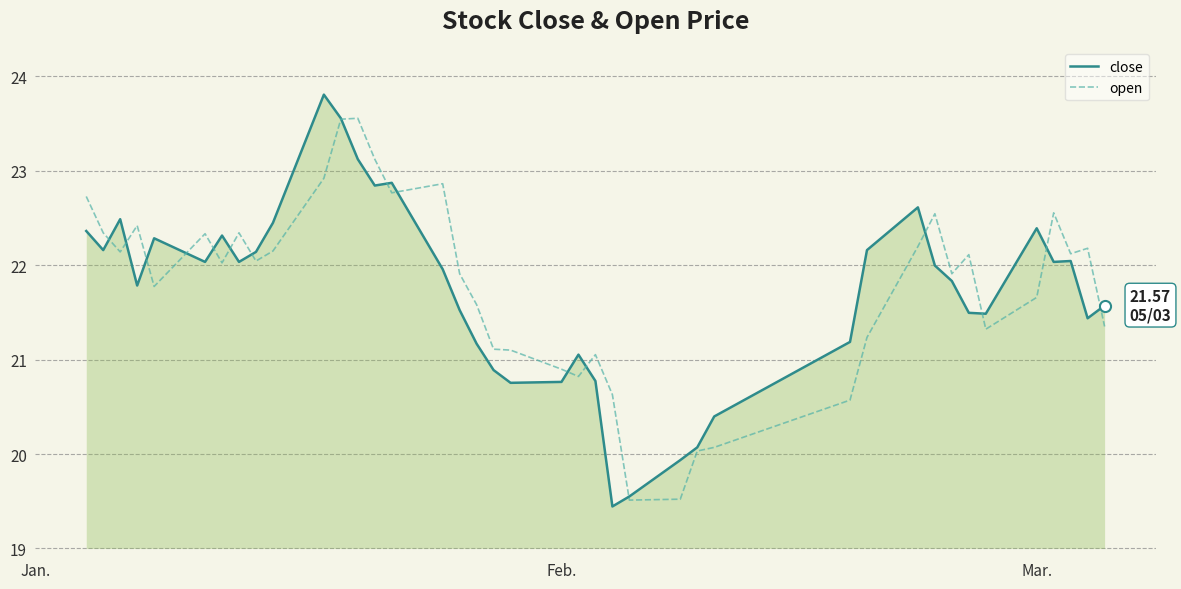

What is the lowest value of the close series?

19.4